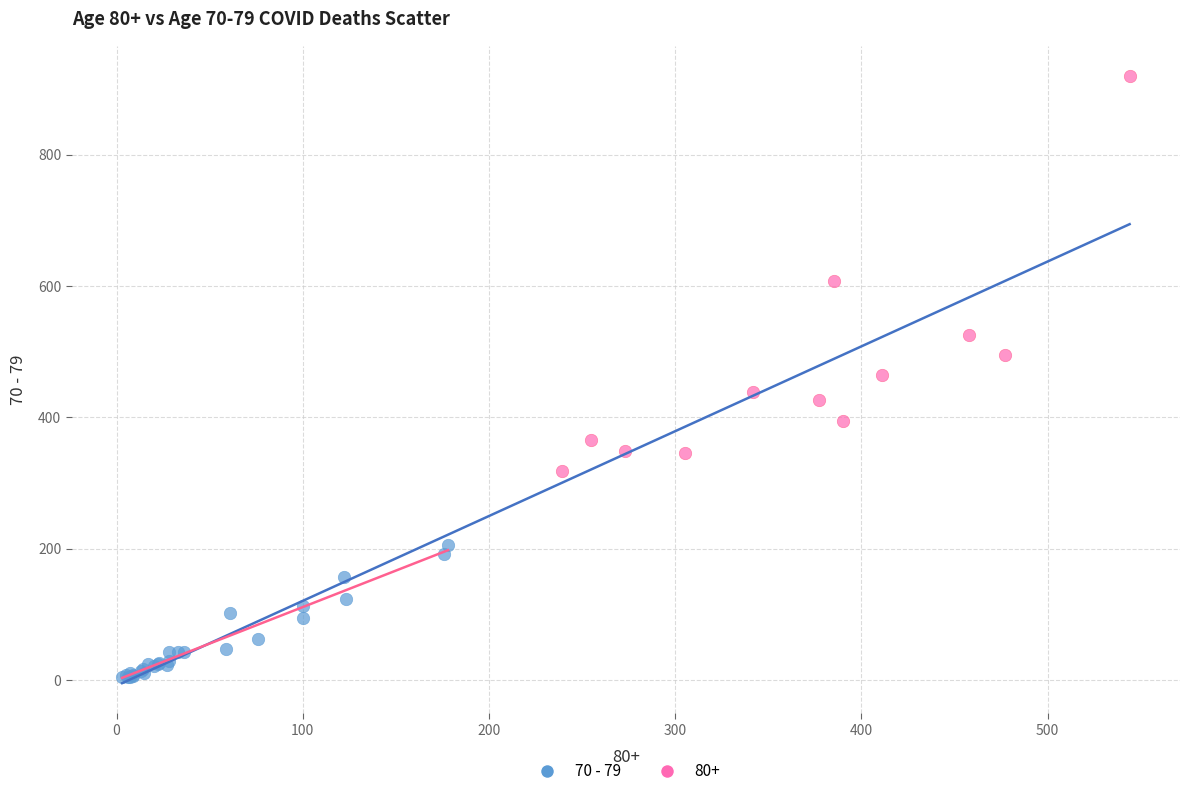

Which series reaches the maximum Y coordinate?

80+